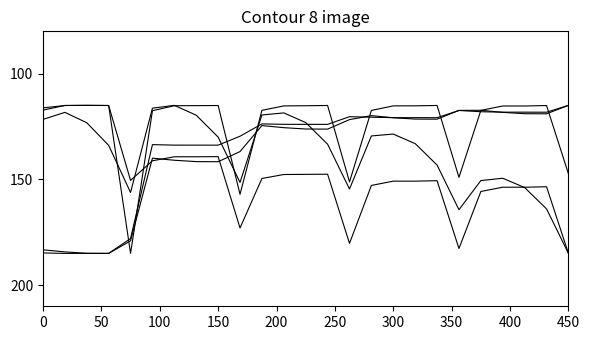

At which category does the chart reach its peak across all series?

450